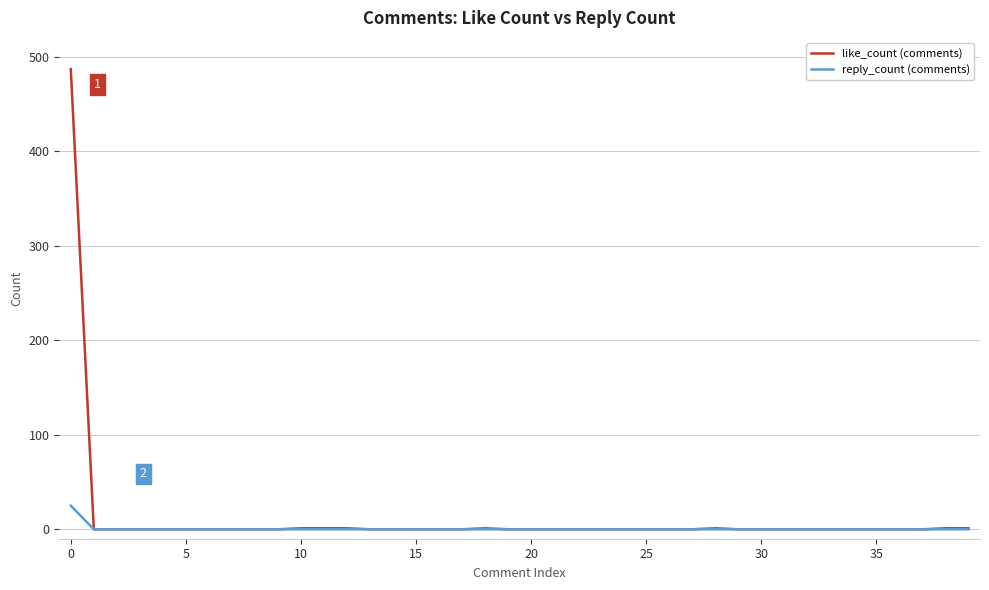

How many lines are shown in the chart?

2